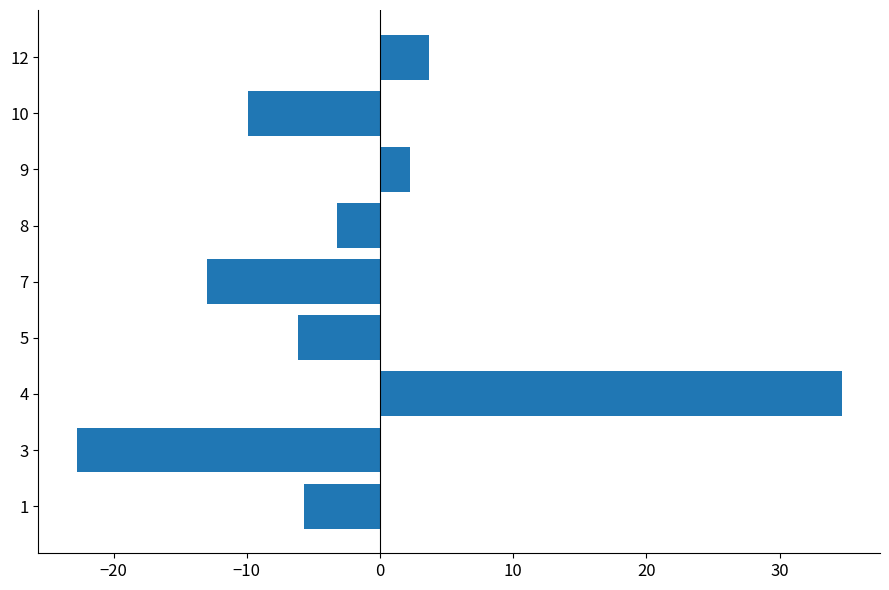

Reading bottom to top, extract all data points from this chart.

-5.7	-22.8	34.7	-6.2	-13.0	-3.2	2.3	-9.9	3.7